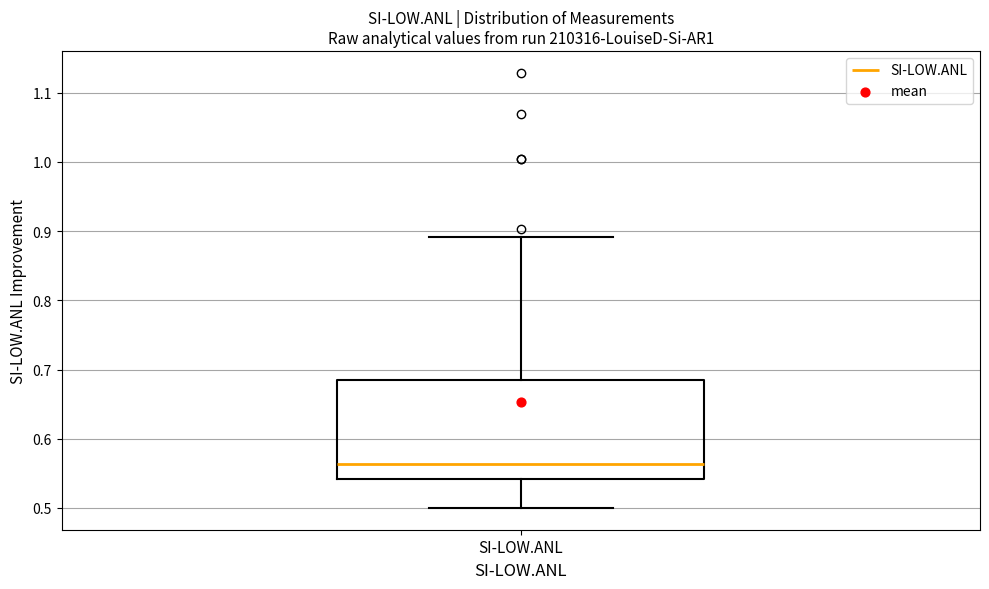

Where does the lower whisker of the box for SI-LOW.ANL end on the y-axis? The values are not printed on the chart, so give them approximately, as read against the axis.

0.50